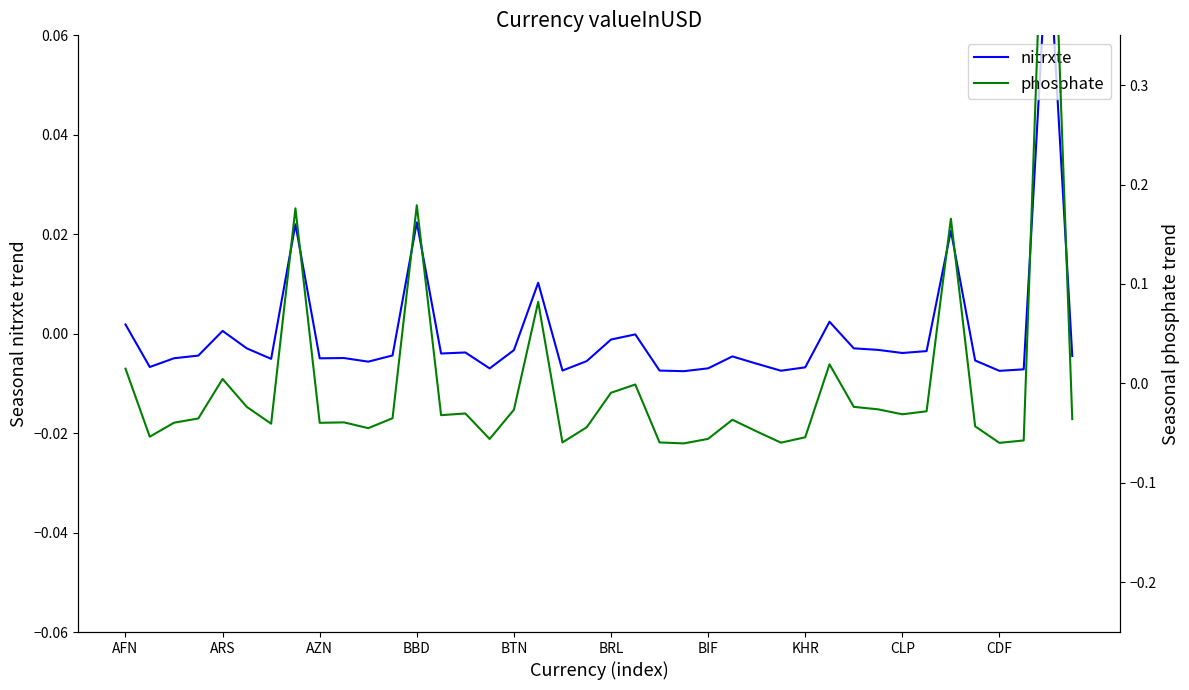

In phosphate, how many points are lower than both neighbors (excluding endpoints)?

11